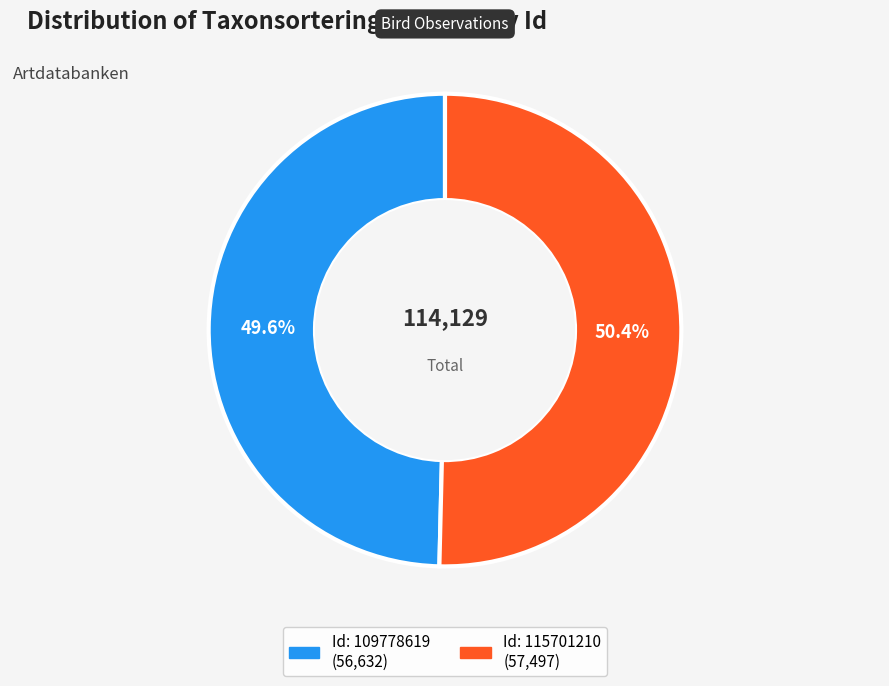

How many segments does this pie chart have?

2